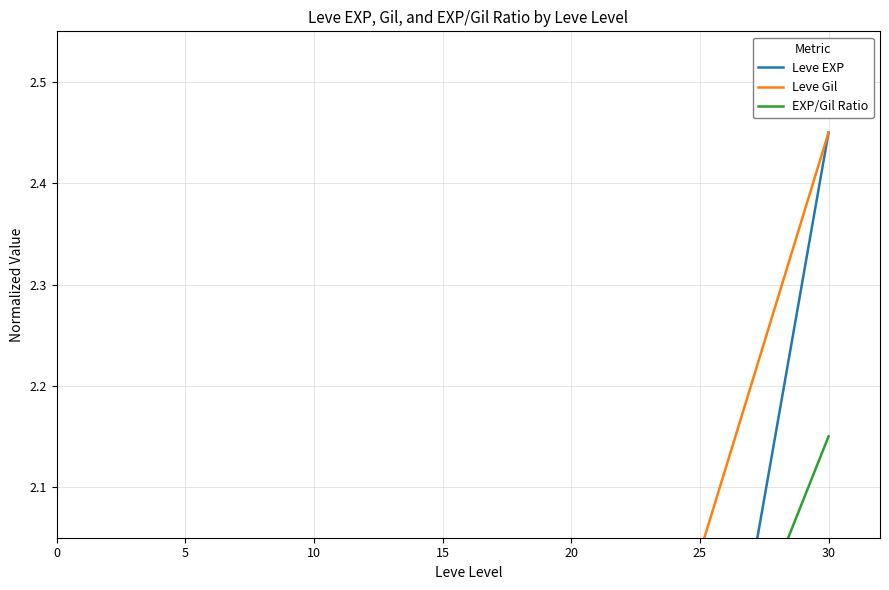

How many times do EXP/Gil Ratio and Leve Gil cross each other?

2